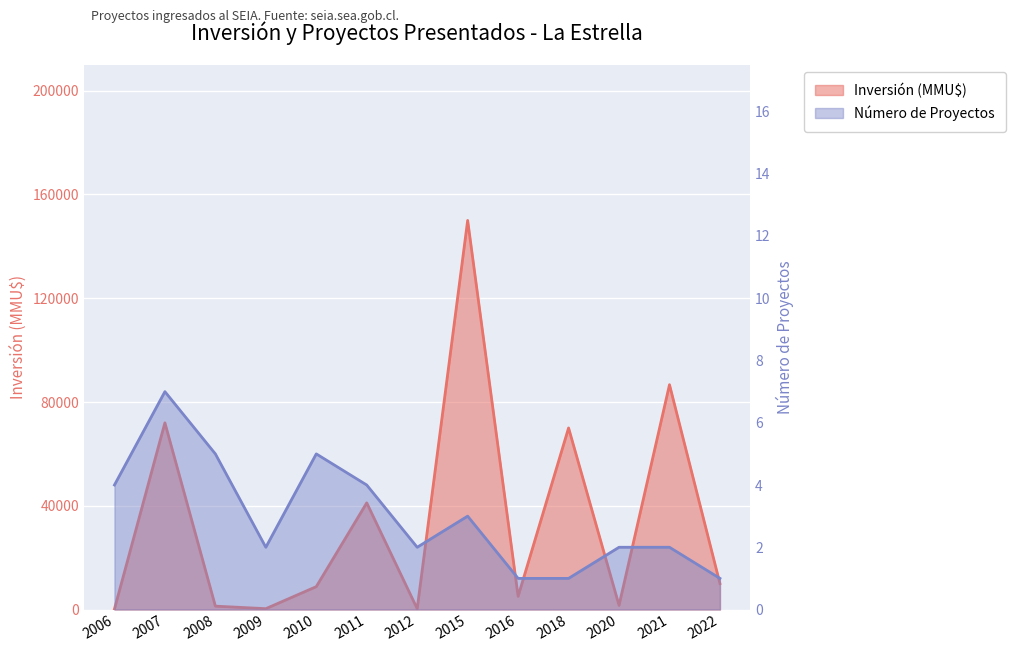

Which series changed the most between 2007 and 2020?

Inversión (MMU$)